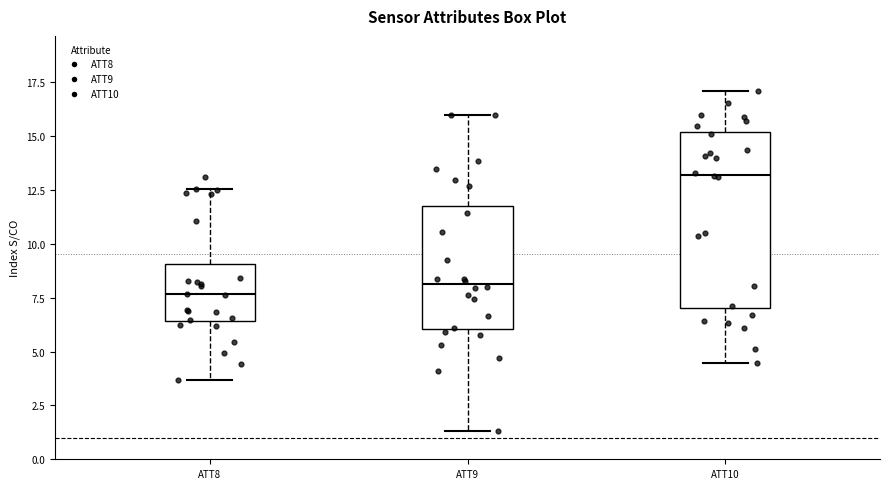

Reading left to right, read every box against the y-axis: the position of its median line, the range the box covers, and the ends of its whiskers. The values are not printed on the chart, so give them approximately, as read against the axis.

ATT8: median 7.5, box 6.5 to 9.0, whiskers 3.5 to 12.5
ATT9: median 8.0, box 6.0 to 12.0, whiskers 1.5 to 16.0
ATT10: median 13.0, box 7.0 to 15.0, whiskers 4.5 to 17.0